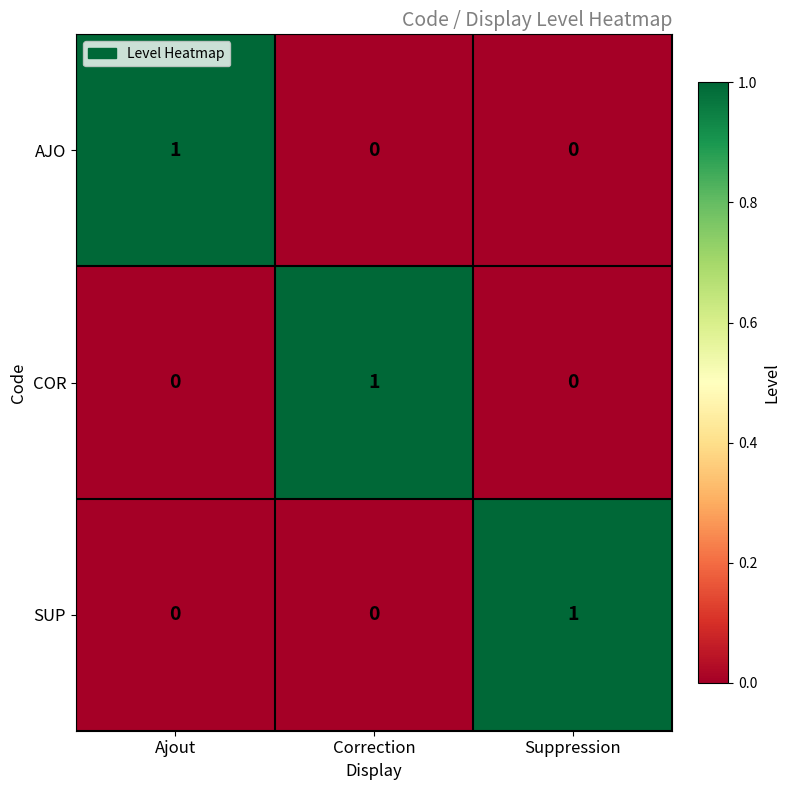

At how many categories does at least one series exceed 0?

3